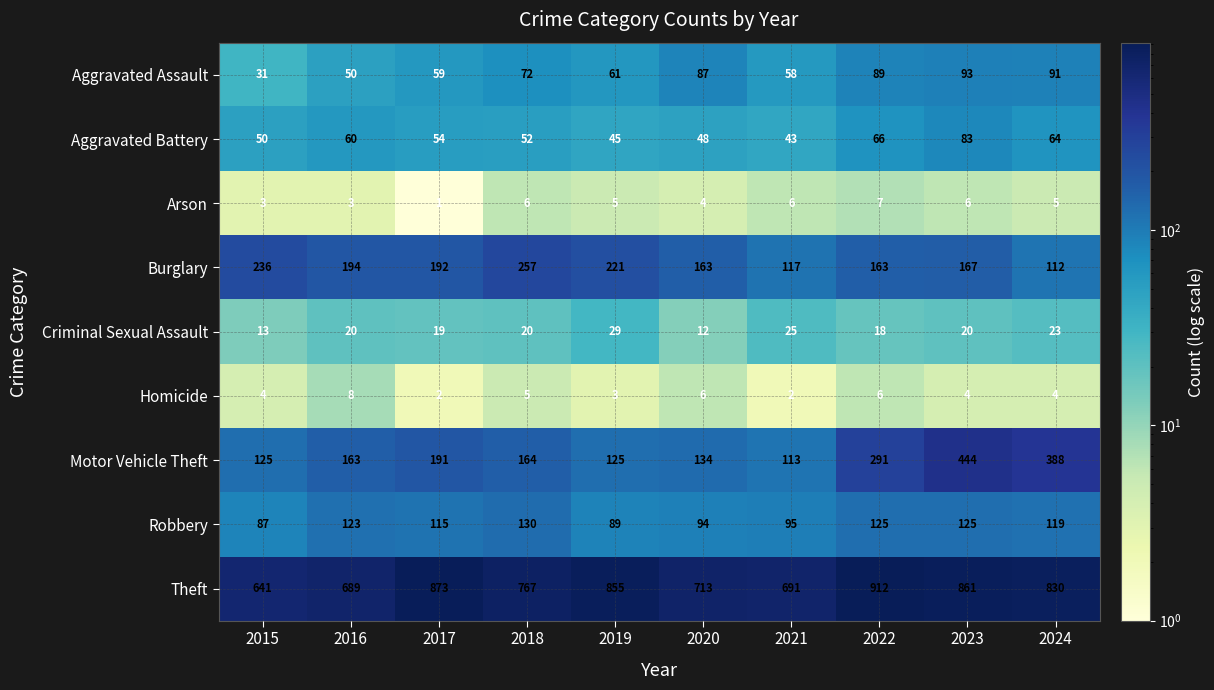

Which series has the largest range (max minus min)?

Motor Vehicle Theft